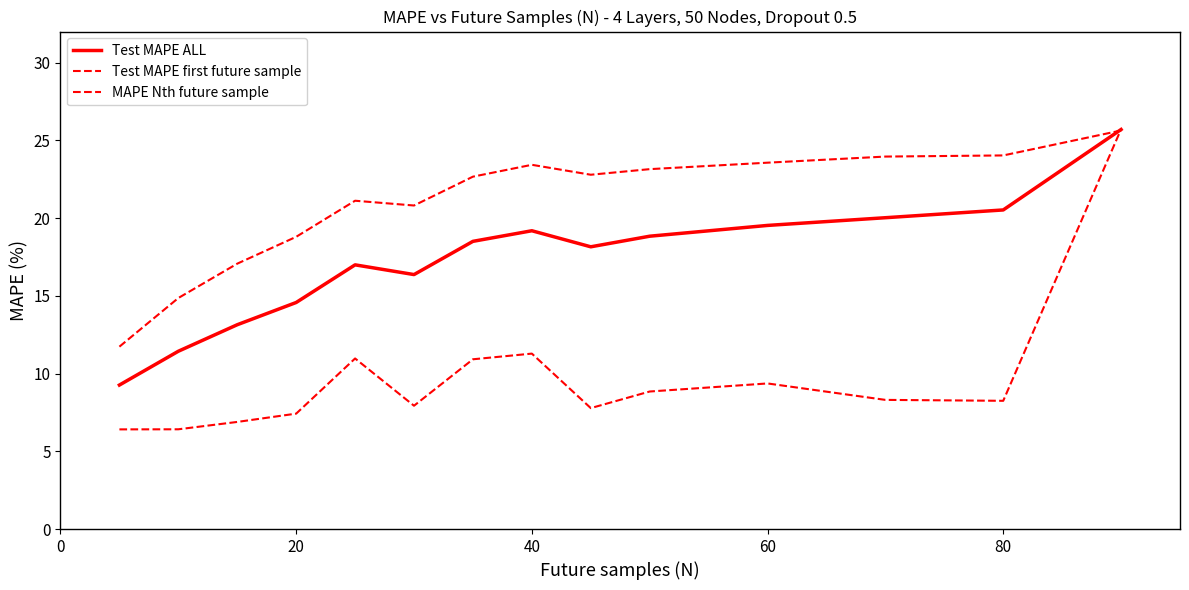

Is this an area chart (filled region under the line)?

No